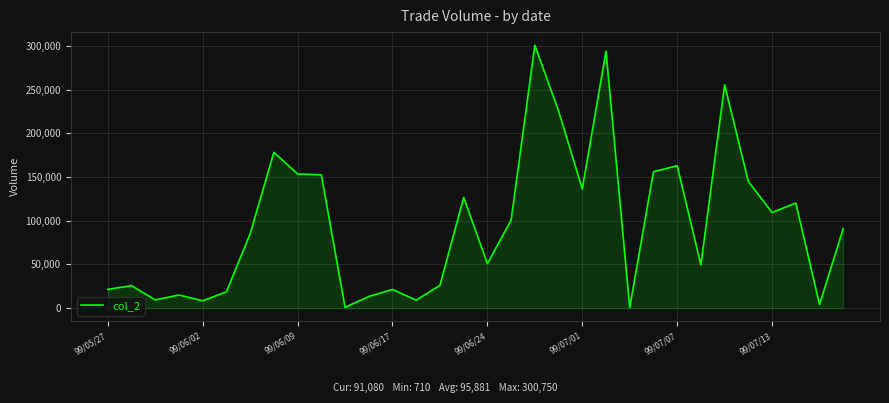

What is the maximum value shown in the chart?

300750